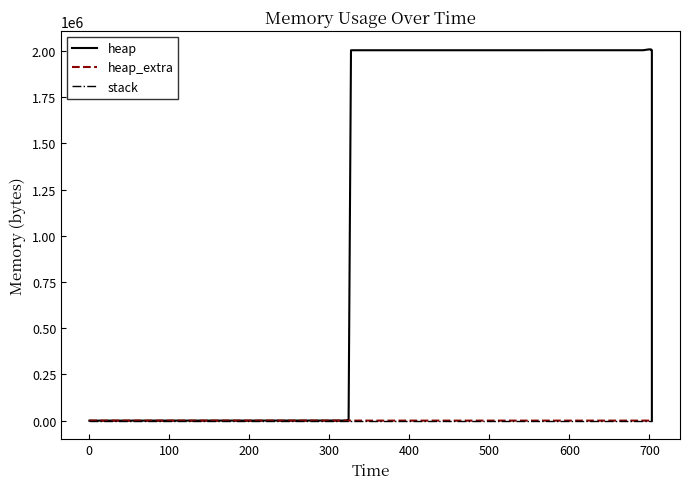

How many lines are shown in the chart?

3